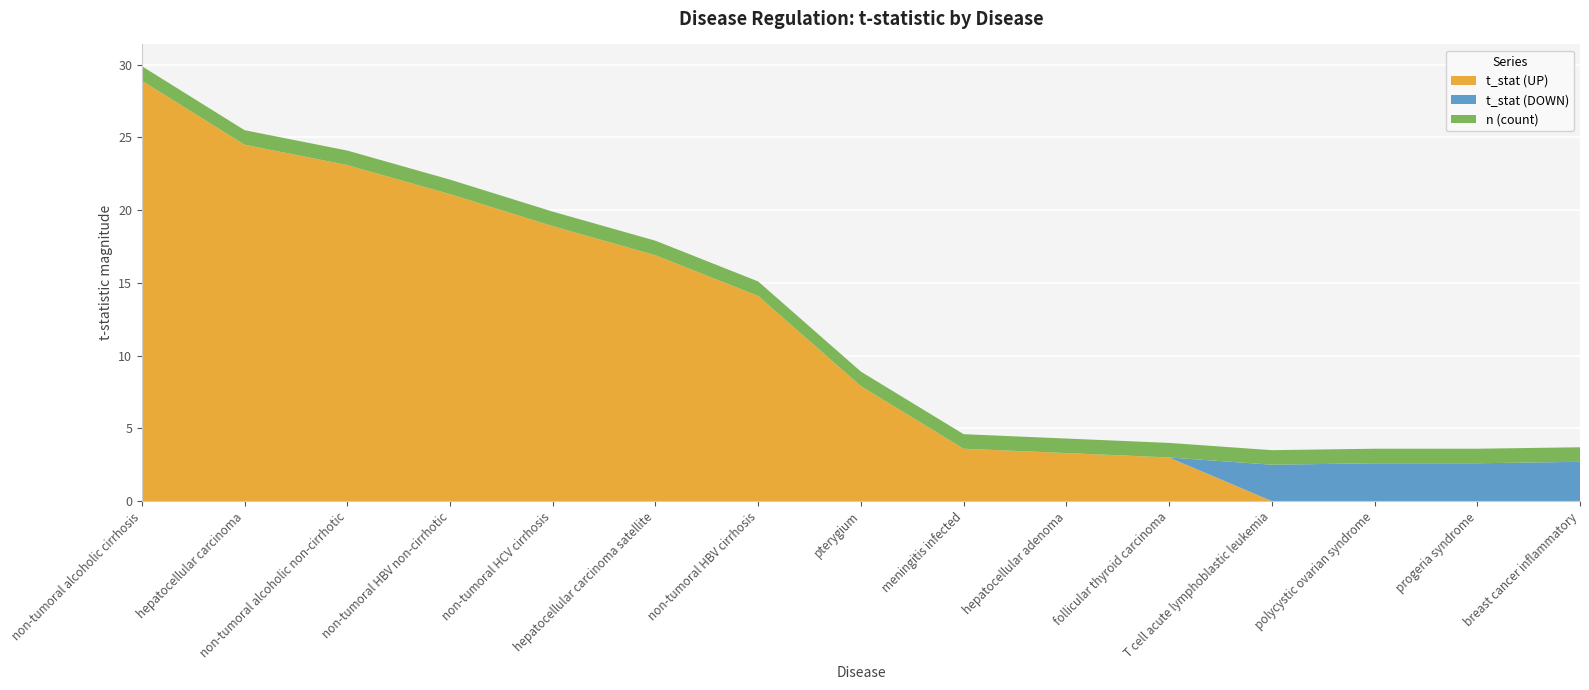

What is the difference between the maximum and minimum values in the t_stat (UP) series?

28.9